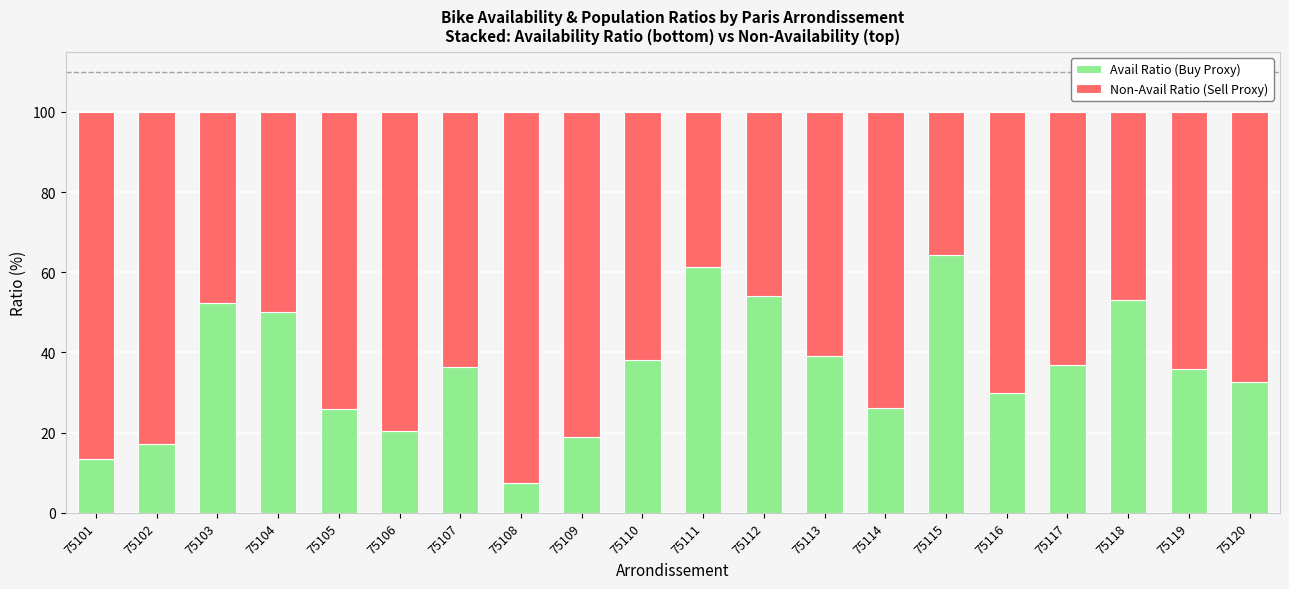

What is the difference between the maximum and second lowest values in the Avail Ratio (Buy Proxy) series?

50.7